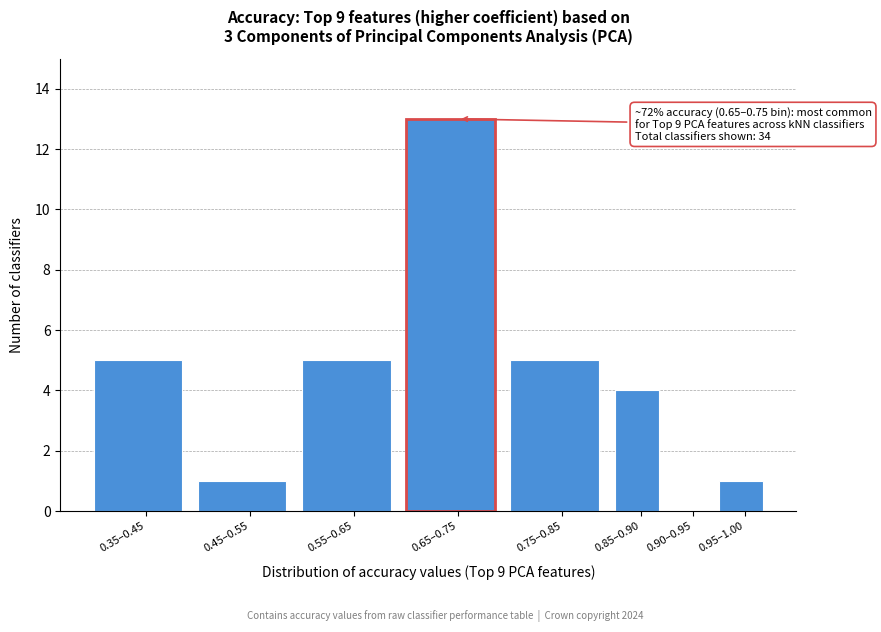

Reading left to right, extract all data points from this chart.

0.35–0.45=5	0.45–0.55=1	0.55–0.65=5	0.65–0.75=13	0.75–0.85=5	0.85–0.90=4	0.90–0.95=0	0.95–1.00=1